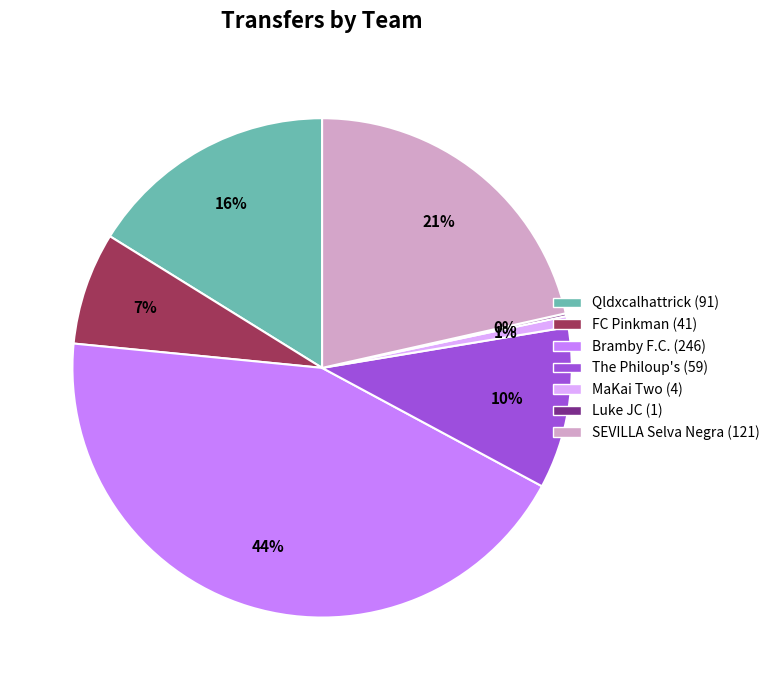

Does any single category account for the majority?

No